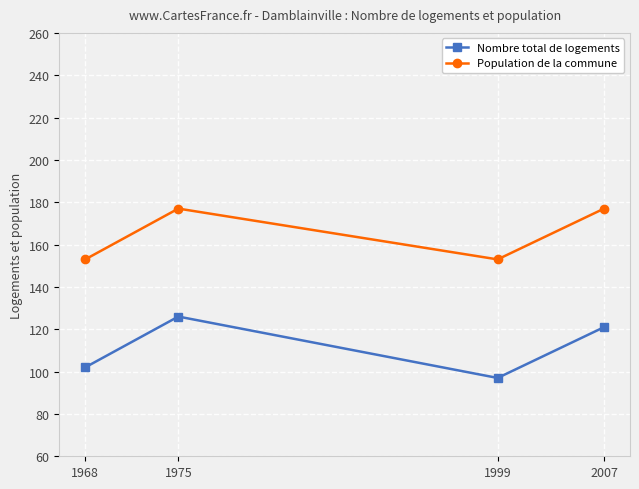

Reading left to right, extract all data points from this chart.

Nombre total de logements: 1968=102	1975=126	1999=97	2007=121
Population de la commune: 1968=153	1975=177	1999=153	2007=177